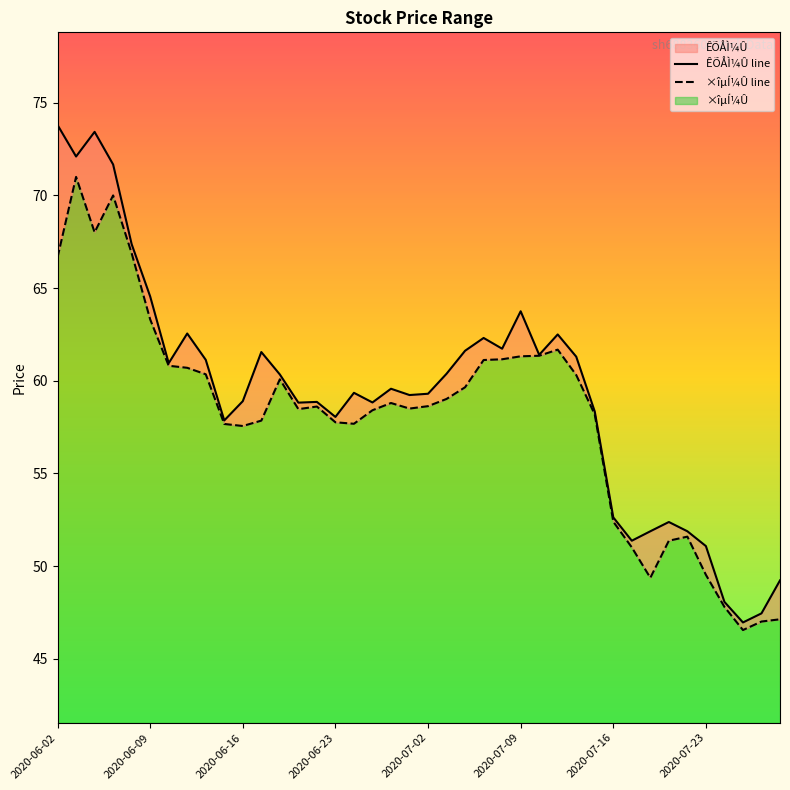

Which series has the widest spread of values?

ÊÕÅÌ¼Û